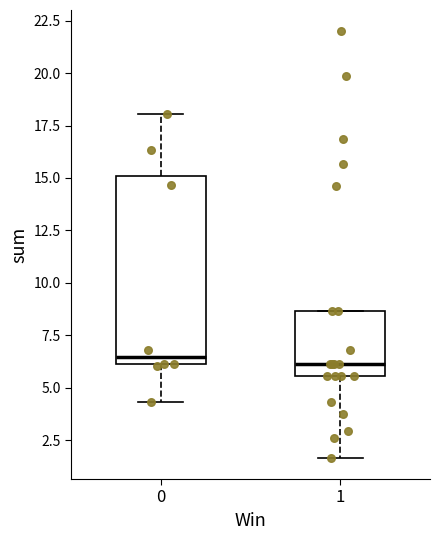

Reading left to right, transcribe this box plot: for each box, give where its median line is, the range the box spans, and where its two whiskers end, as read against the y-axis. The values are not printed on the chart, so give them approximately, as read against the axis.

0: median 6.5, box 6.0 to 15.0, whiskers 4.5 to 18.0
1: median 6.0, box 5.5 to 8.5, whiskers 1.5 to 8.5